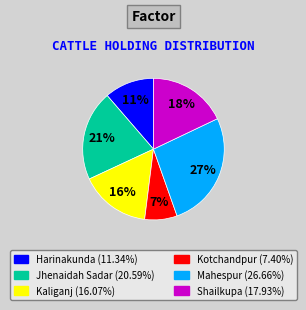

To the nearest percent, what is the average slice percentage?

17%